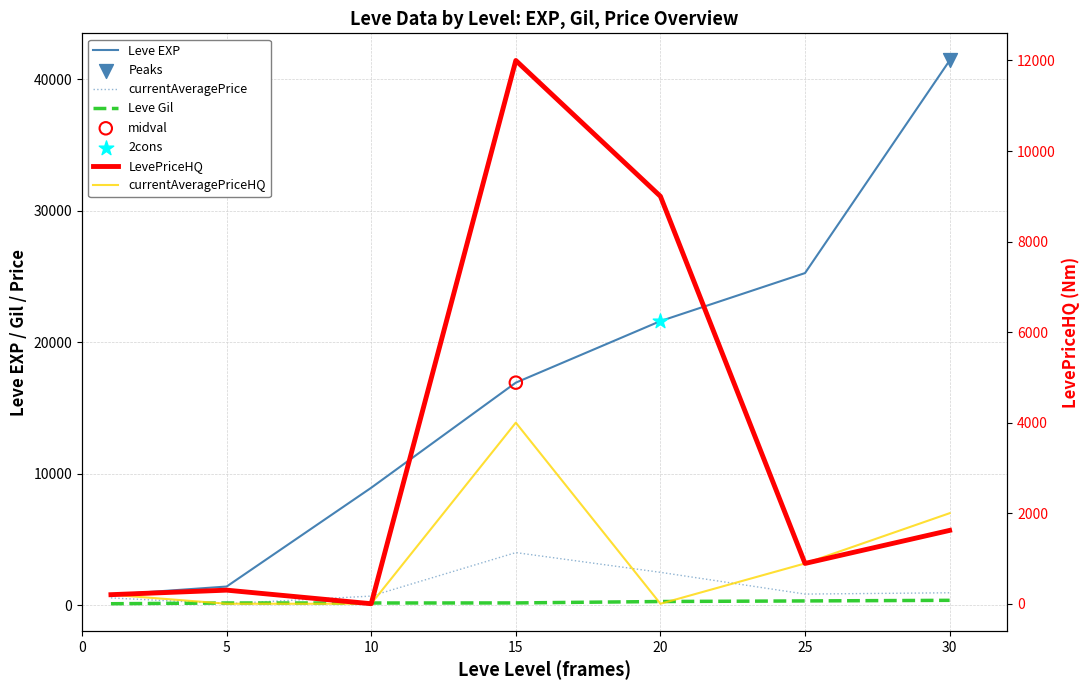

What is the total value across all series at 15?

37094.0